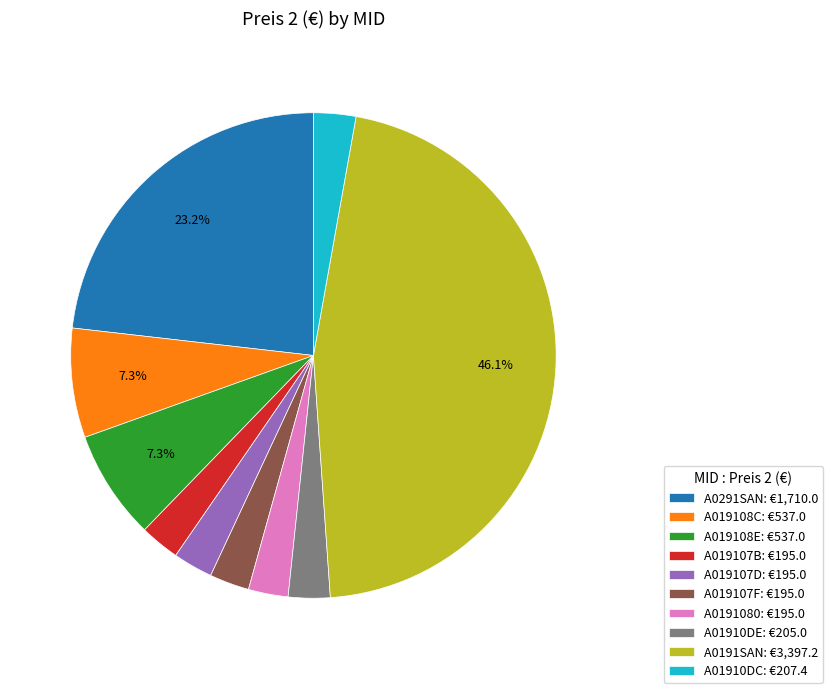

Which category has the biggest portion of the pie?

A0191SAN